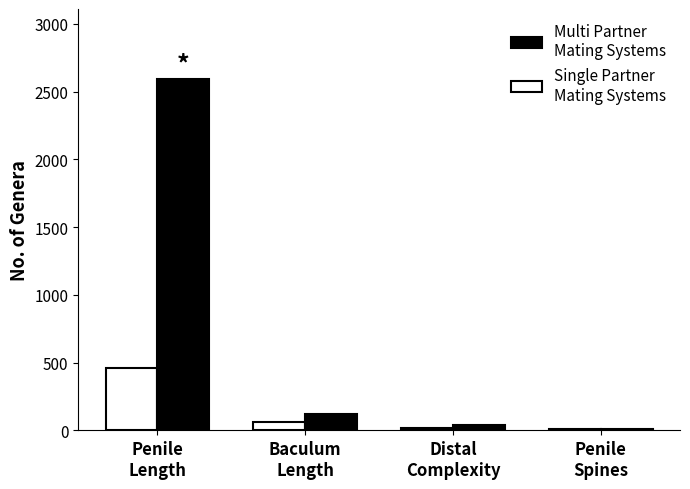

How many series are shown in this chart?

2